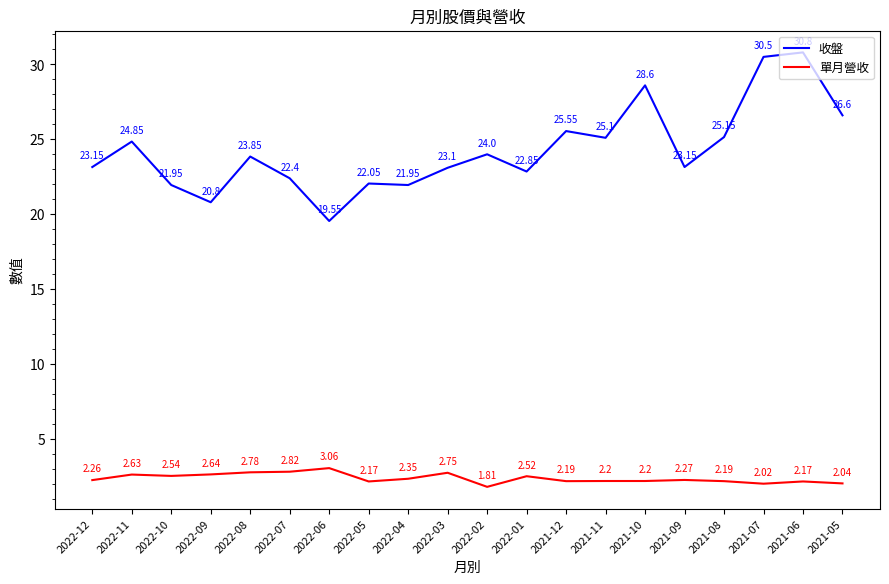

True or false: 收盤 and 單月營收 cross at least once.

False